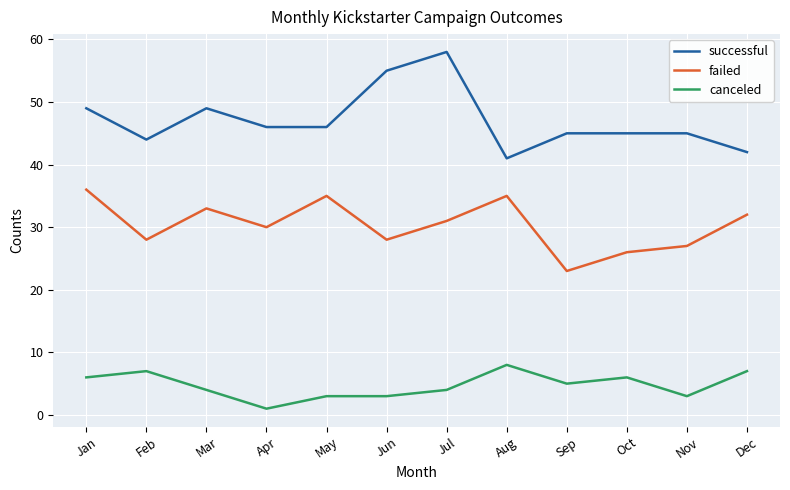

Reading left to right, extract all data points from this chart.

successful: 49	44	49	46	46	55	58	41	45	45	45	42
failed: 36	28	33	30	35	28	31	35	23	26	27	32
canceled: 6	7	4	1	3	3	4	8	5	6	3	7